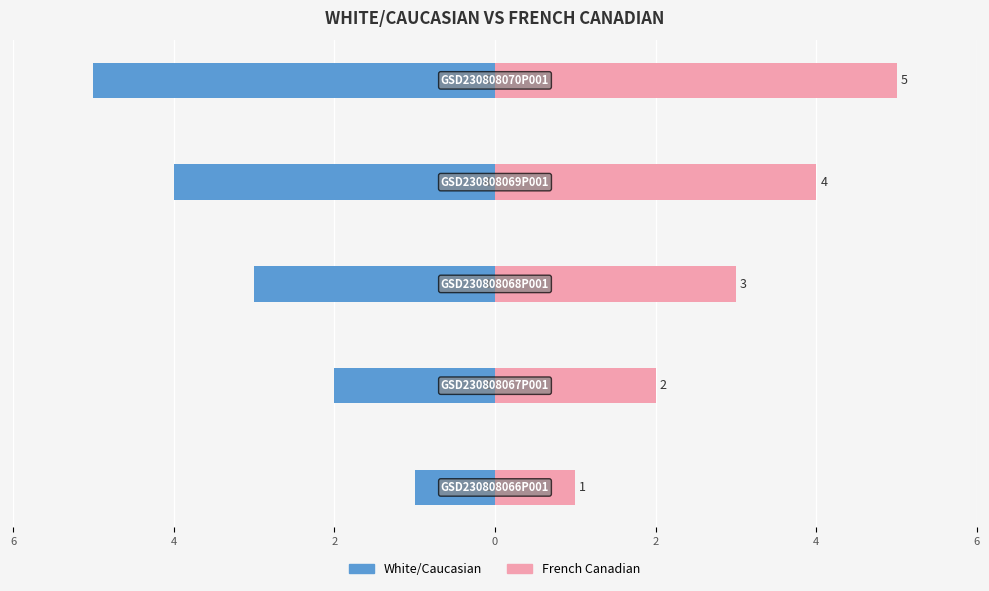

Reading left to right, extract all data points from this chart.

White/Caucasian: 6=-1	4=-2	2=-3	0=-4	2=-5
French Canadian: 6=1	4=2	2=3	0=4	2=5